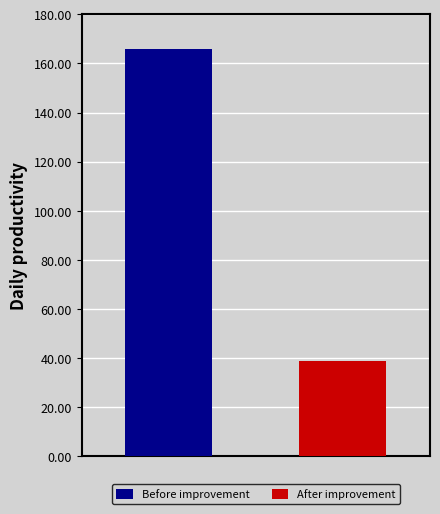

Rank the series by their average value, from lowest to highest.

After improvement, Before improvement